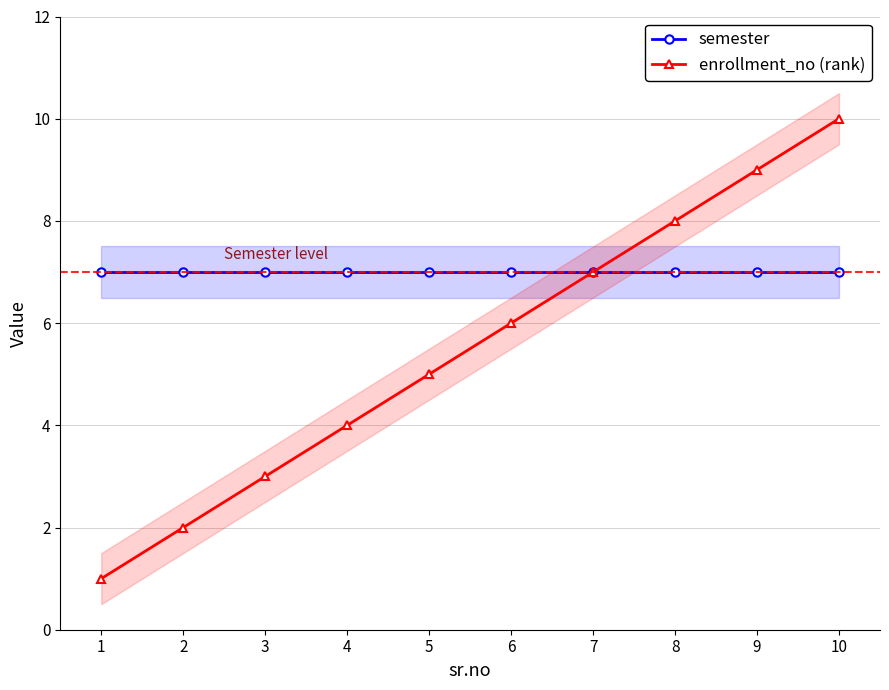

Which series has the widest spread of values?

enrollment_no (rank)